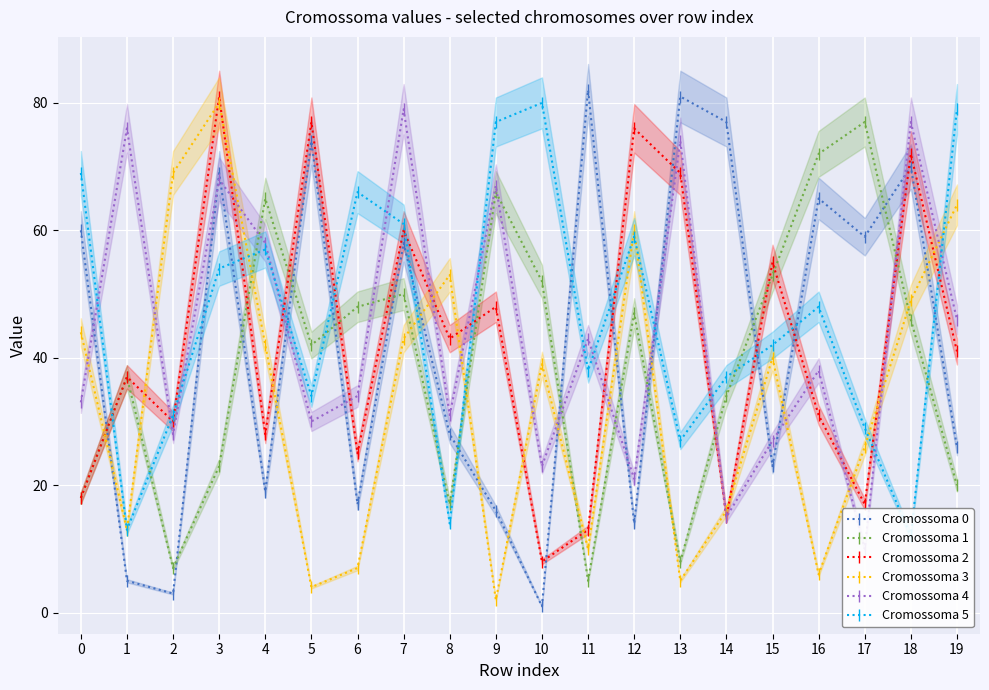

How many data points does each series have?

20